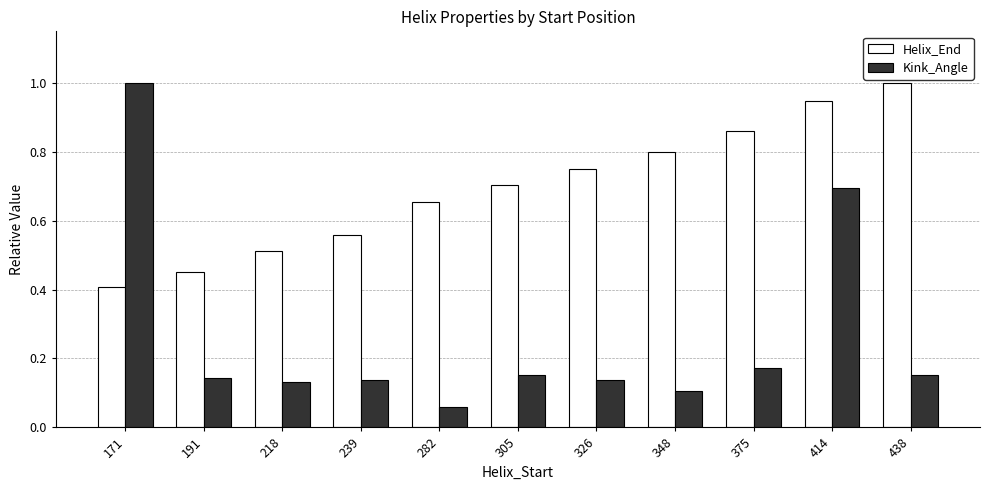

Which series has the widest spread of values?

Kink_Angle